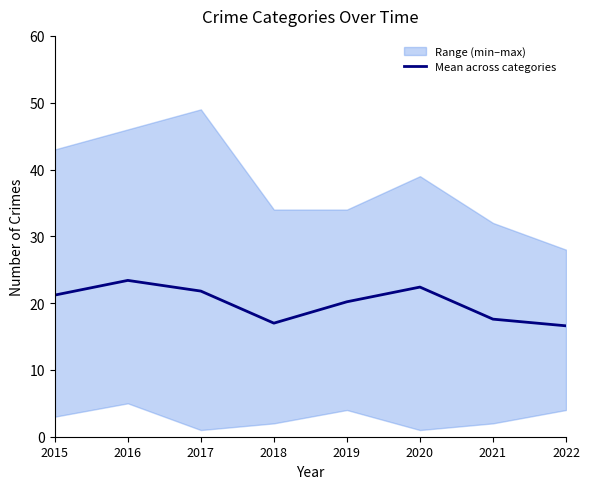

Reading left to right, extract all data points from this chart.

21.2	23.4	21.8	17.0	20.2	22.4	17.6	16.6